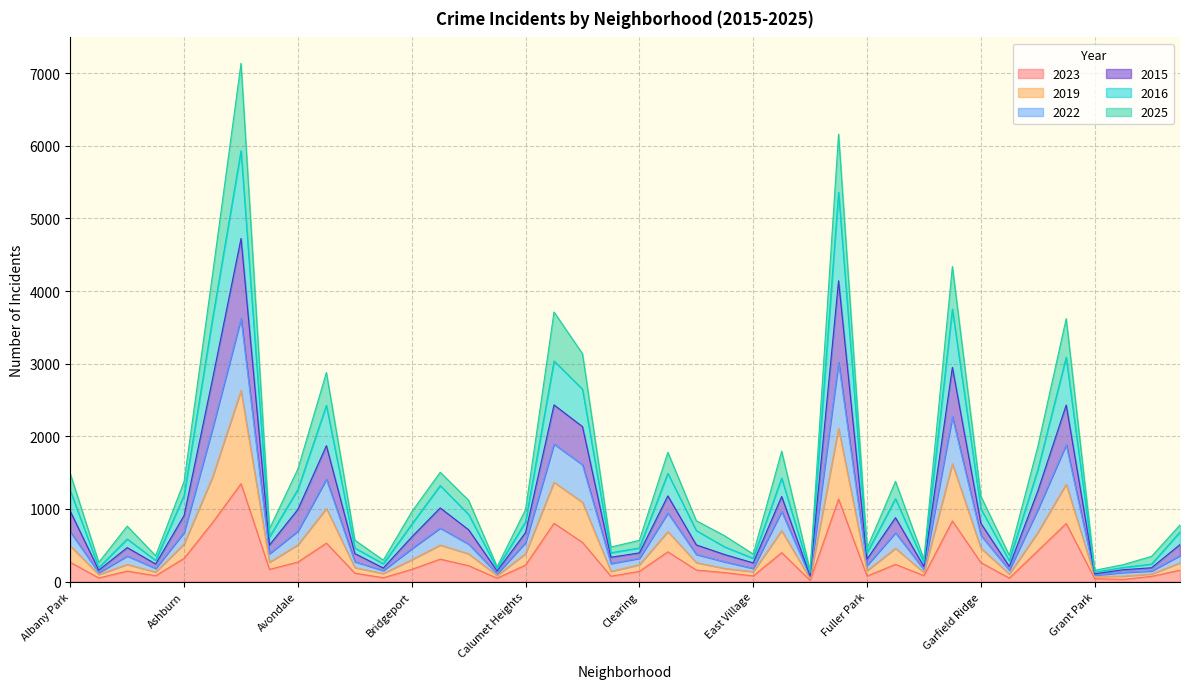

Is it true that 2025 equals 81 at East Village?

False